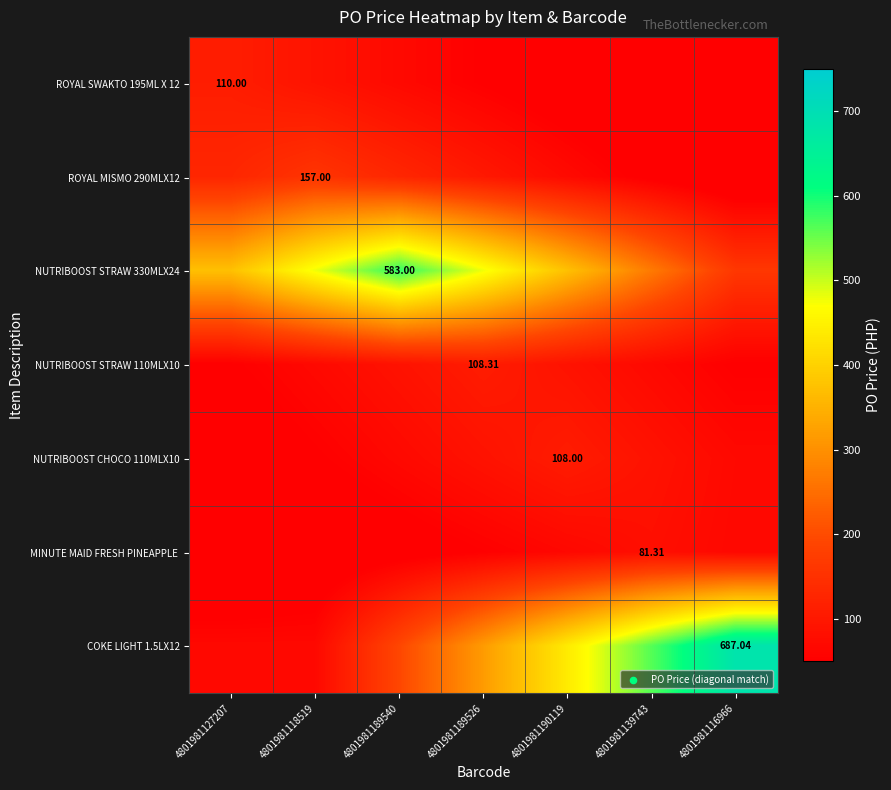

The NUTRIBOOST CHOCO 110MLX10 series shows 108.0 at 4801981190119. True or false?

True